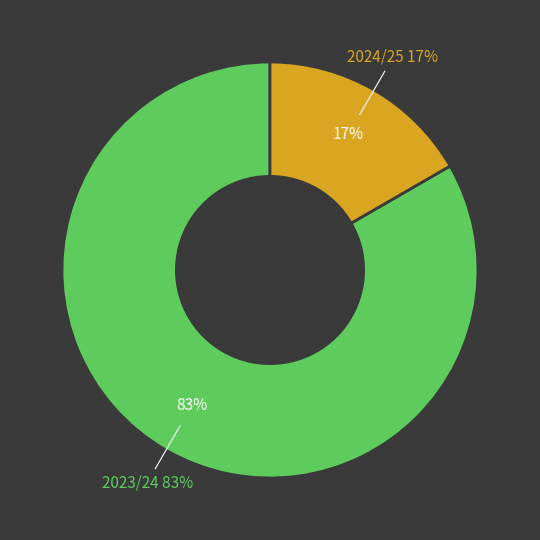

To the nearest percent, what is the average slice percentage?

50%